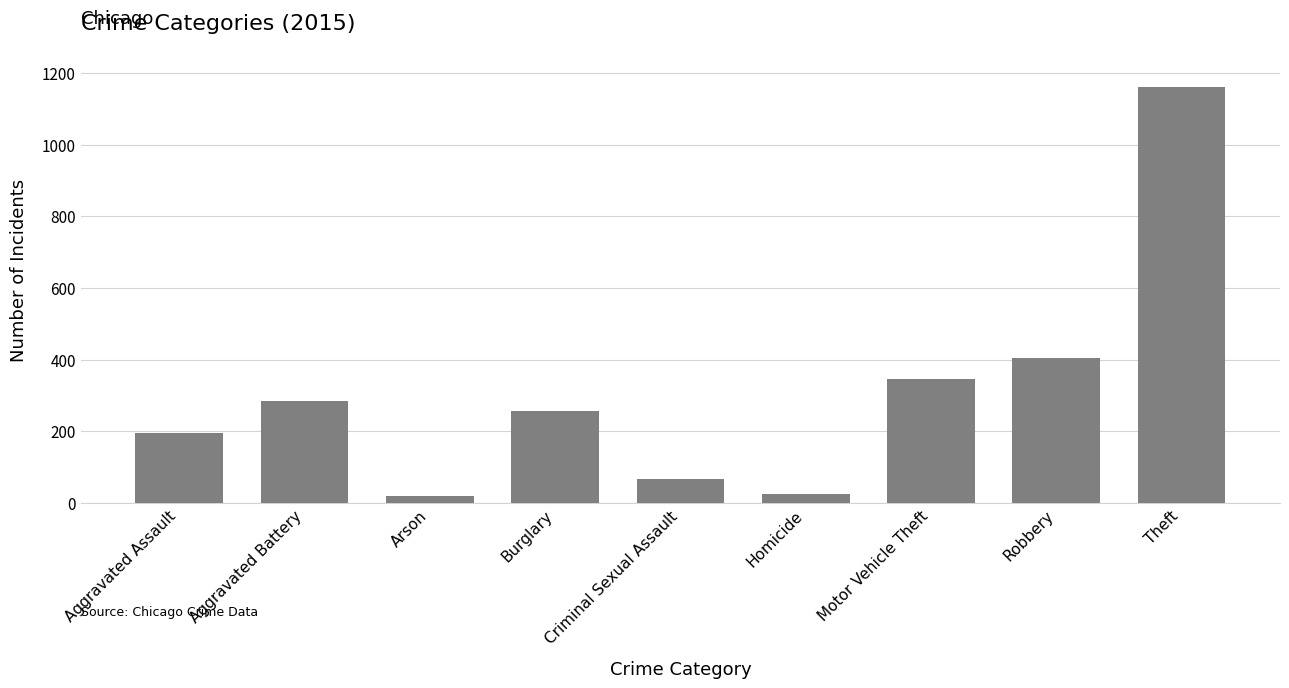

What is the label of the 2nd bar from the right?

Robbery